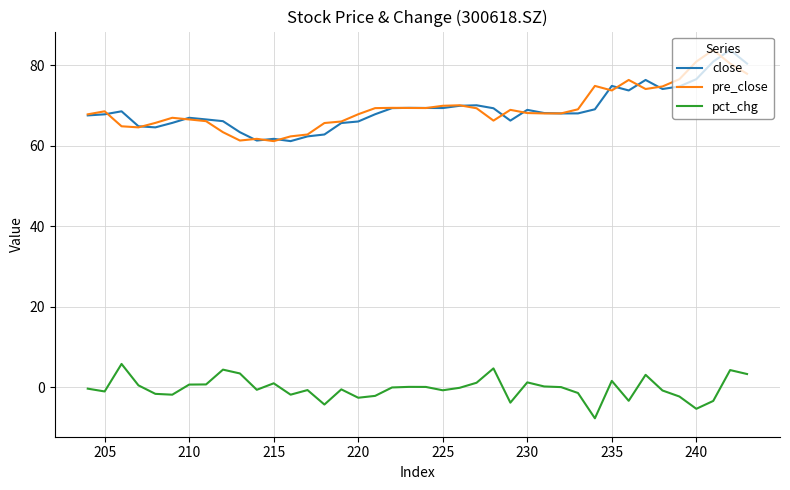

How many values in pct_chg are below zero?

23